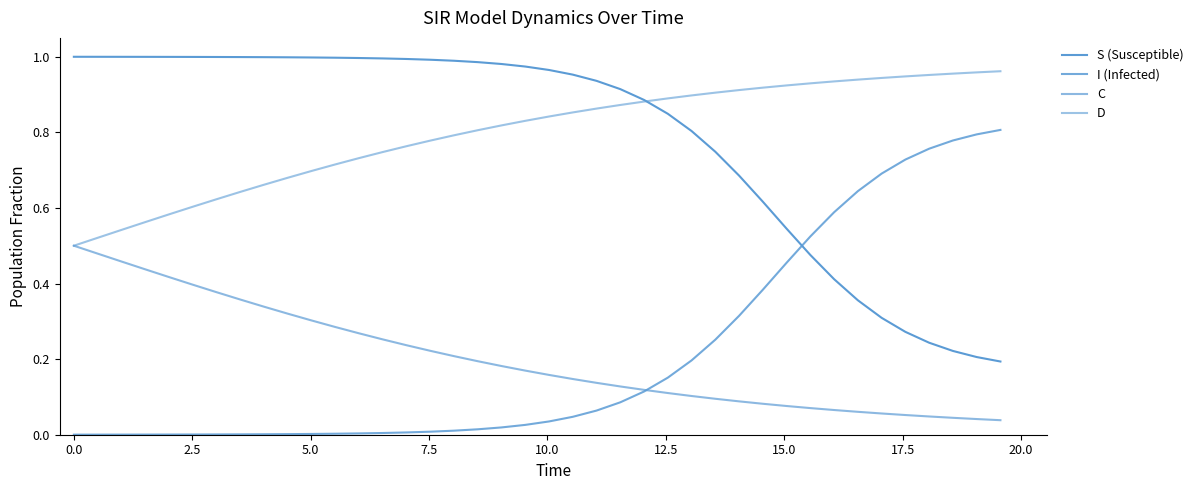

How many times do S (Susceptible) and I (Infected) cross each other?

1